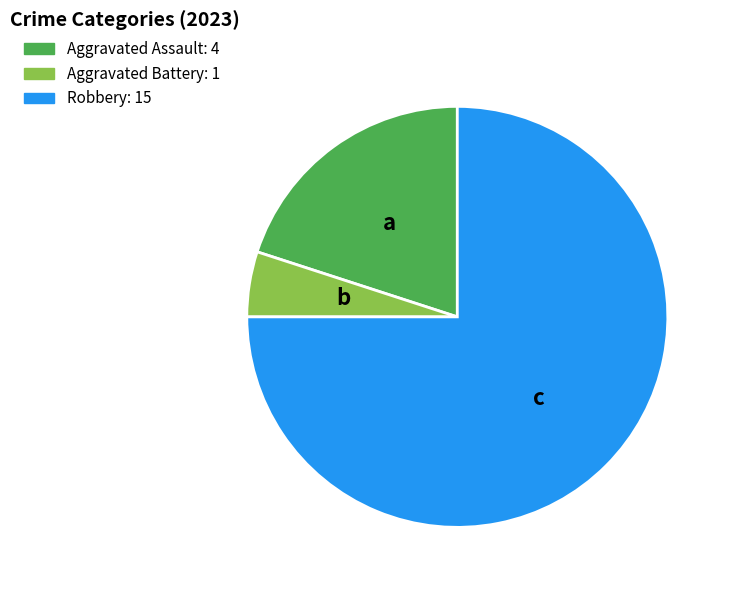

Does any single category account for the majority?

Yes